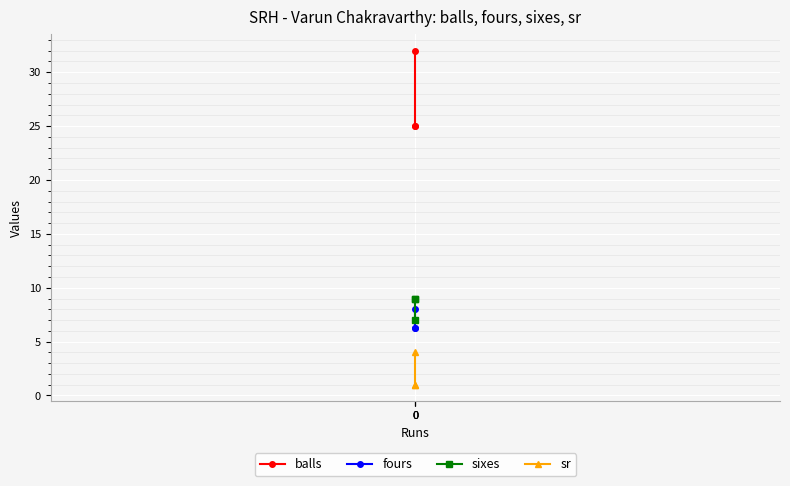

What is the minimum value shown in the chart?

1.0